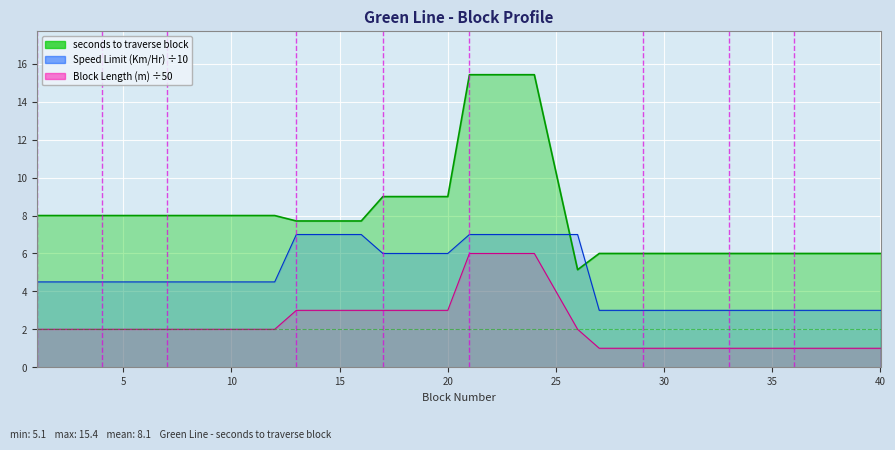

List the series in order of their overall mean, lowest first.

Block Length (m), Speed Limit (Km/Hr), seconds to traverse block